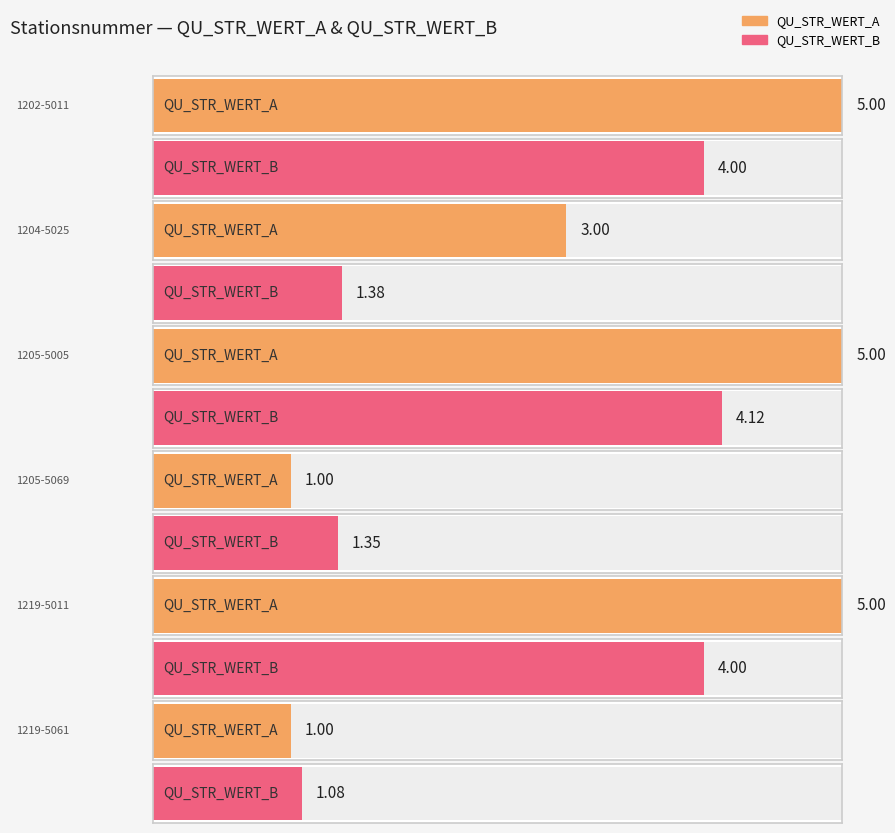

What value does the QU_STR_WERT_B series have at 1204-5025?

1.4